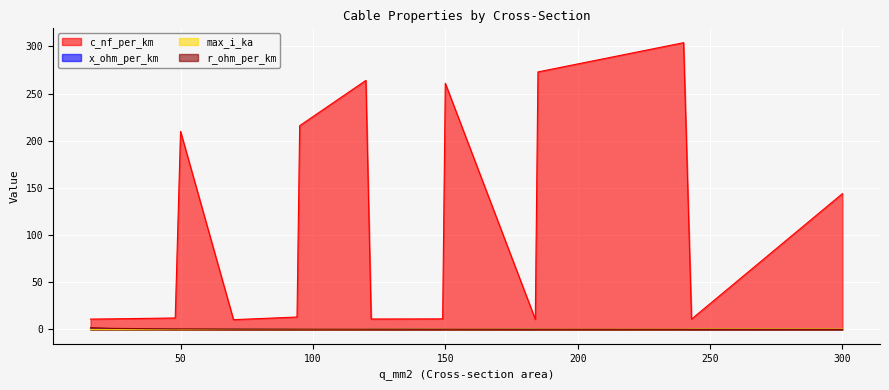

Reading left to right, list all the values displayed in this chart.

c_nf_per_km: 16=11.0	24=11.2	48=12.2	50=210.0	70=10.4	94=13.2	95=216.0	120=264.0	122=11.1	149=11.2	150=261.0	184=10.8	185=273.0	240=304.0	243=11.0	300=144.0
x_ohm_per_km: 16=0.3	24=0.3	48=0.3	50=0.1	70=0.3	94=0.3	95=0.1	120=0.1	122=0.3	149=0.3	150=0.1	184=0.3	185=0.1	240=0.1	243=0.3	300=0.1
max_i_ka: 16=0.1	24=0.1	48=0.2	50=0.1	70=0.3	94=0.3	95=0.3	120=0.2	122=0.4	149=0.5	150=0.3	184=0.5	185=0.4	240=0.4	243=0.6	300=0.6
r_ohm_per_km: 16=1.9	24=1.2	48=0.6	50=0.6	70=0.4	94=0.3	95=0.3	120=0.2	122=0.2	149=0.2	150=0.2	184=0.2	185=0.2	240=0.1	243=0.1	300=0.1